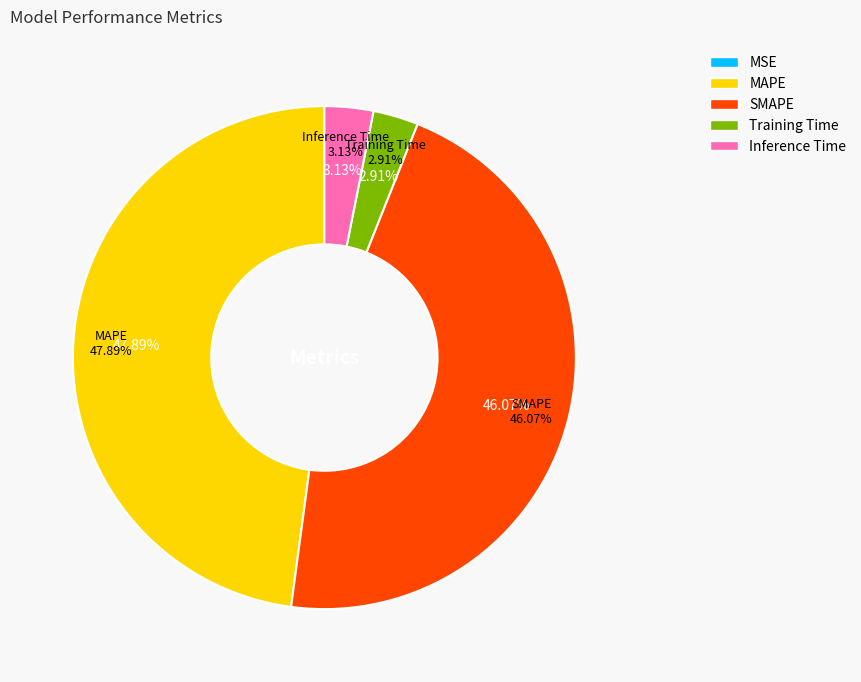

How many segments does this pie chart have?

5